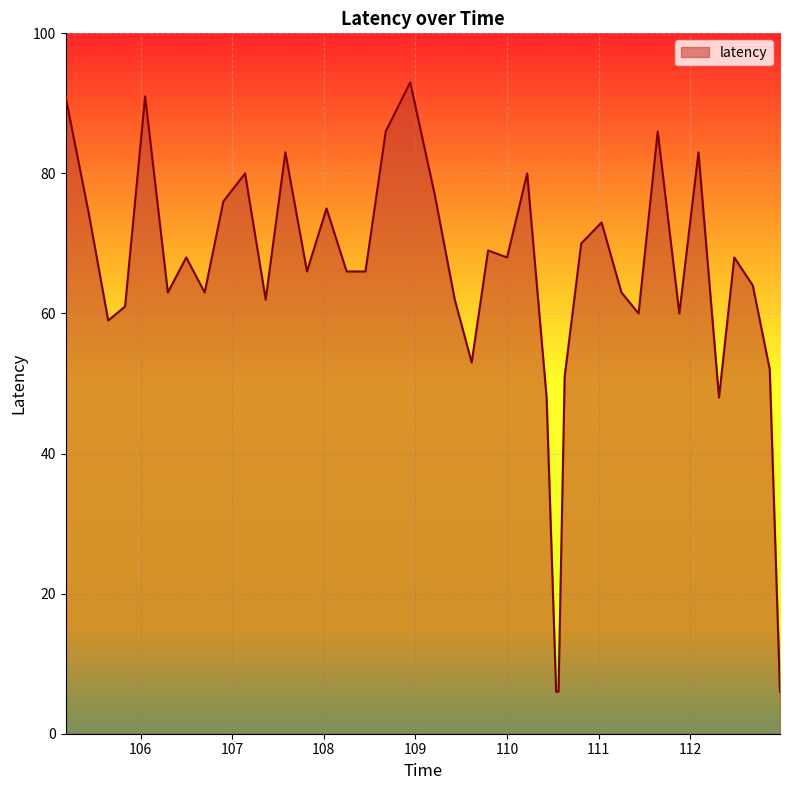

Reading left to right, what are all the values shown in this chart?

91	74	59	61	91	63	68	63	76	80	62	83	66	75	66	66	86	93	77	62	53	69	68	80	48	6	6	51	70	73	63	60	86	60	83	48	68	64	52	6